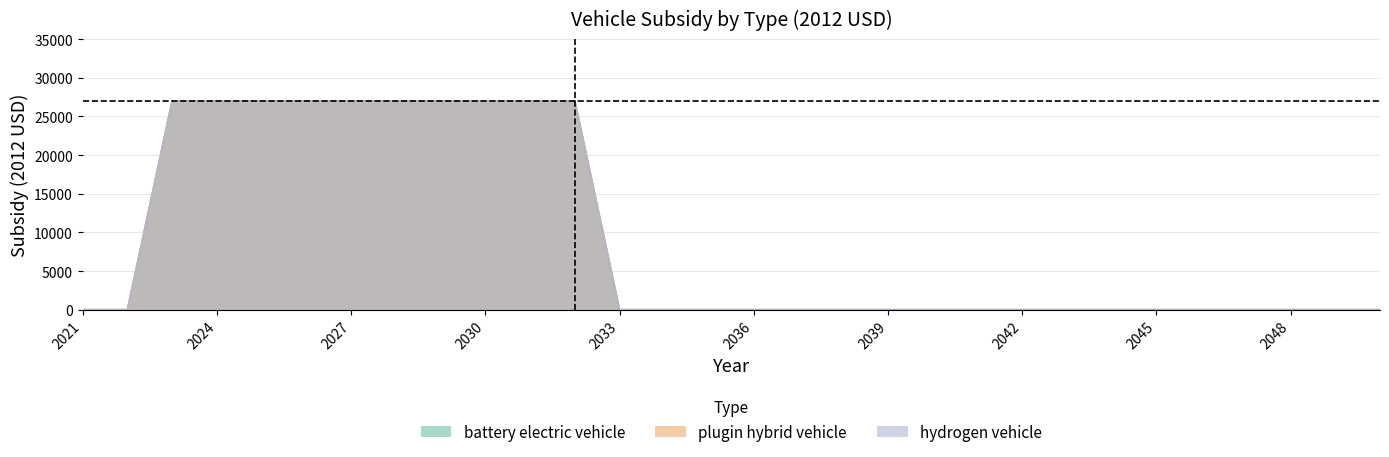

Reading left to right, what are all the values shown in this chart?

battery electric vehicle: 0	0	27004	27004	27004	27004	27004	27004	27004	27004	27004	27004	0	0	0	0	0	0	0	0	0	0	0	0	0	0	0	0	0	0
plugin hybrid vehicle: 0	0	27004	27004	27004	27004	27004	27004	27004	27004	27004	27004	0	0	0	0	0	0	0	0	0	0	0	0	0	0	0	0	0	0
hydrogen vehicle: 0	0	27004	27004	27004	27004	27004	27004	27004	27004	27004	27004	0	0	0	0	0	0	0	0	0	0	0	0	0	0	0	0	0	0